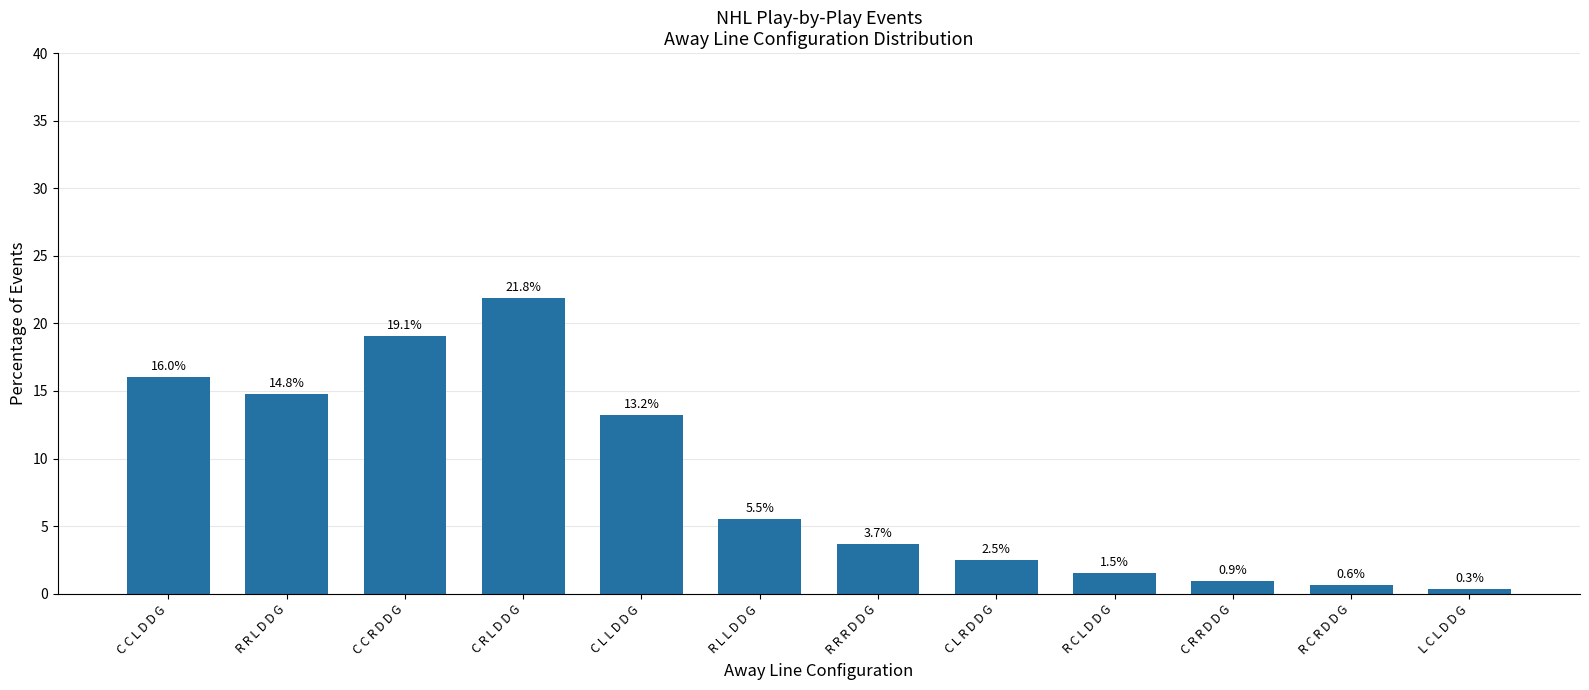

How many values are below 5?

6